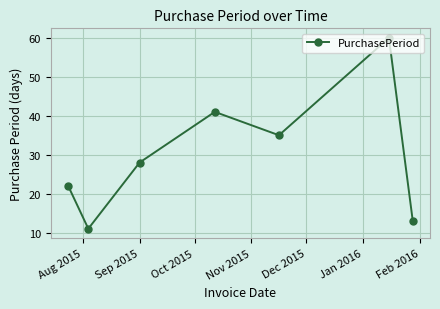

What is the maximum value shown in the chart?

60